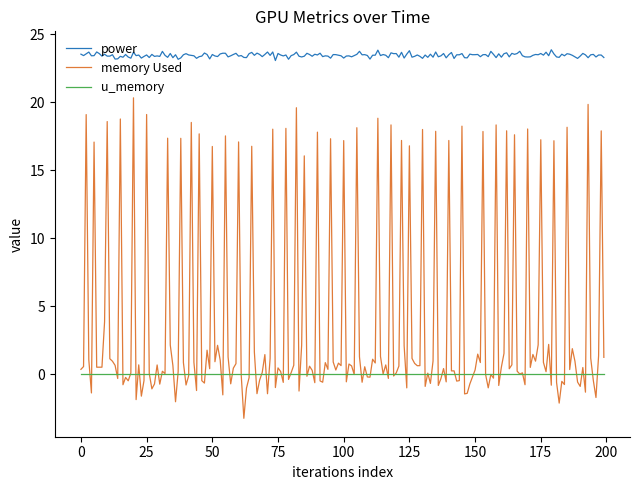

Which series has the largest range (max minus min)?

memory Used